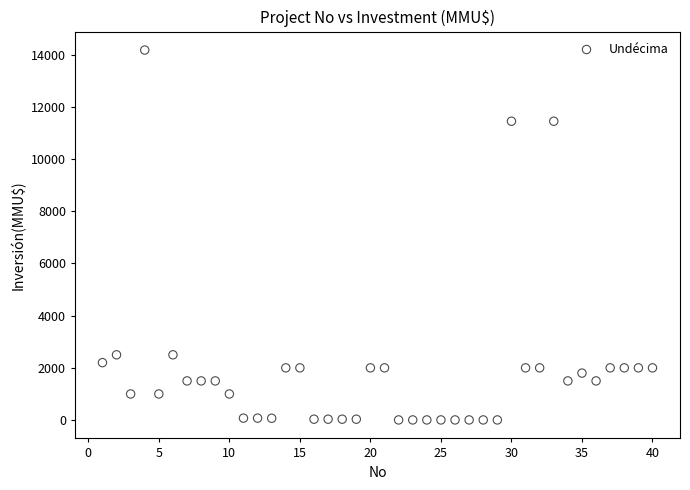

What is the range of Y values (max minus min)?

14165